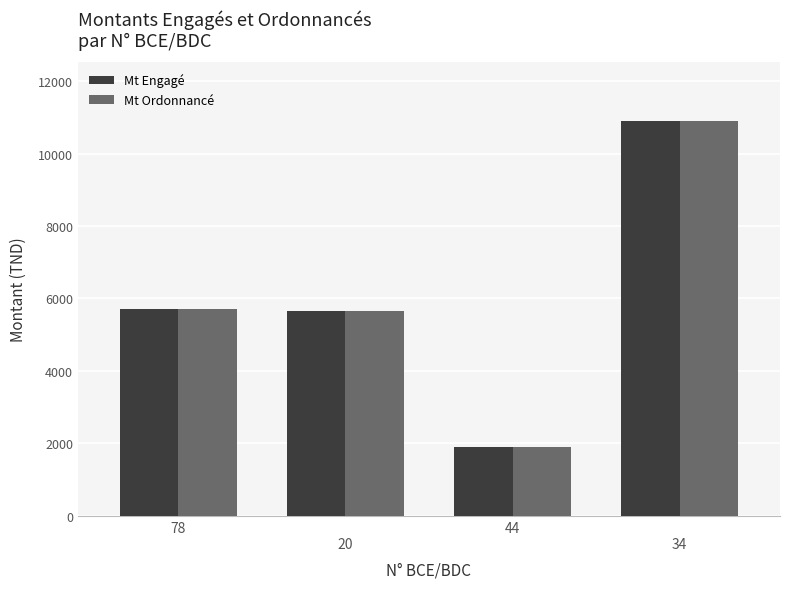

The Mt Engagé series shows 5712.0 at 78. True or false?

True